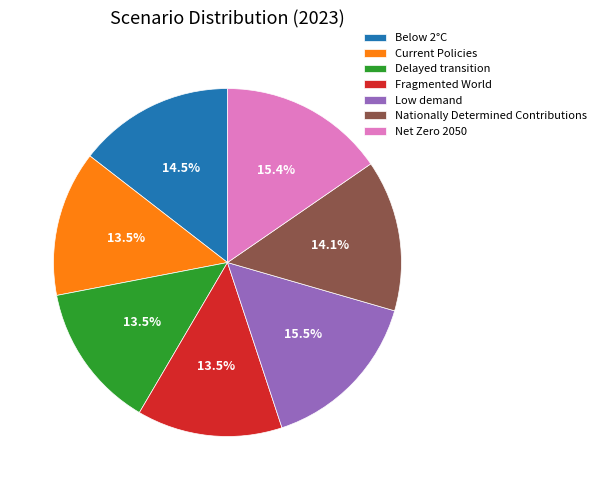

Does any single category account for the majority?

No